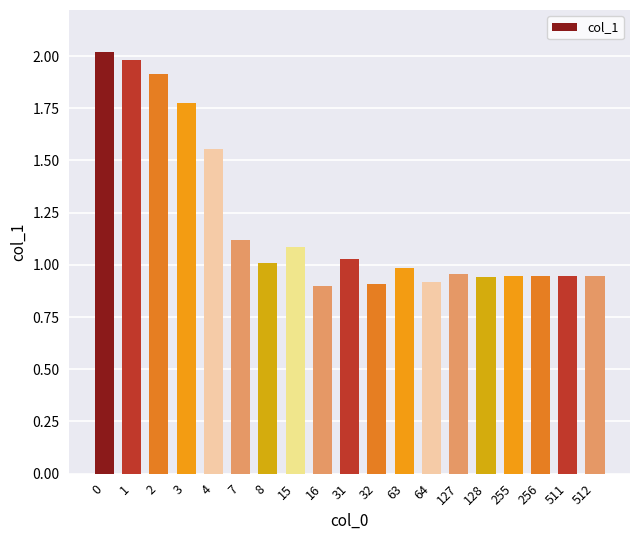

What is the average value?

1.2